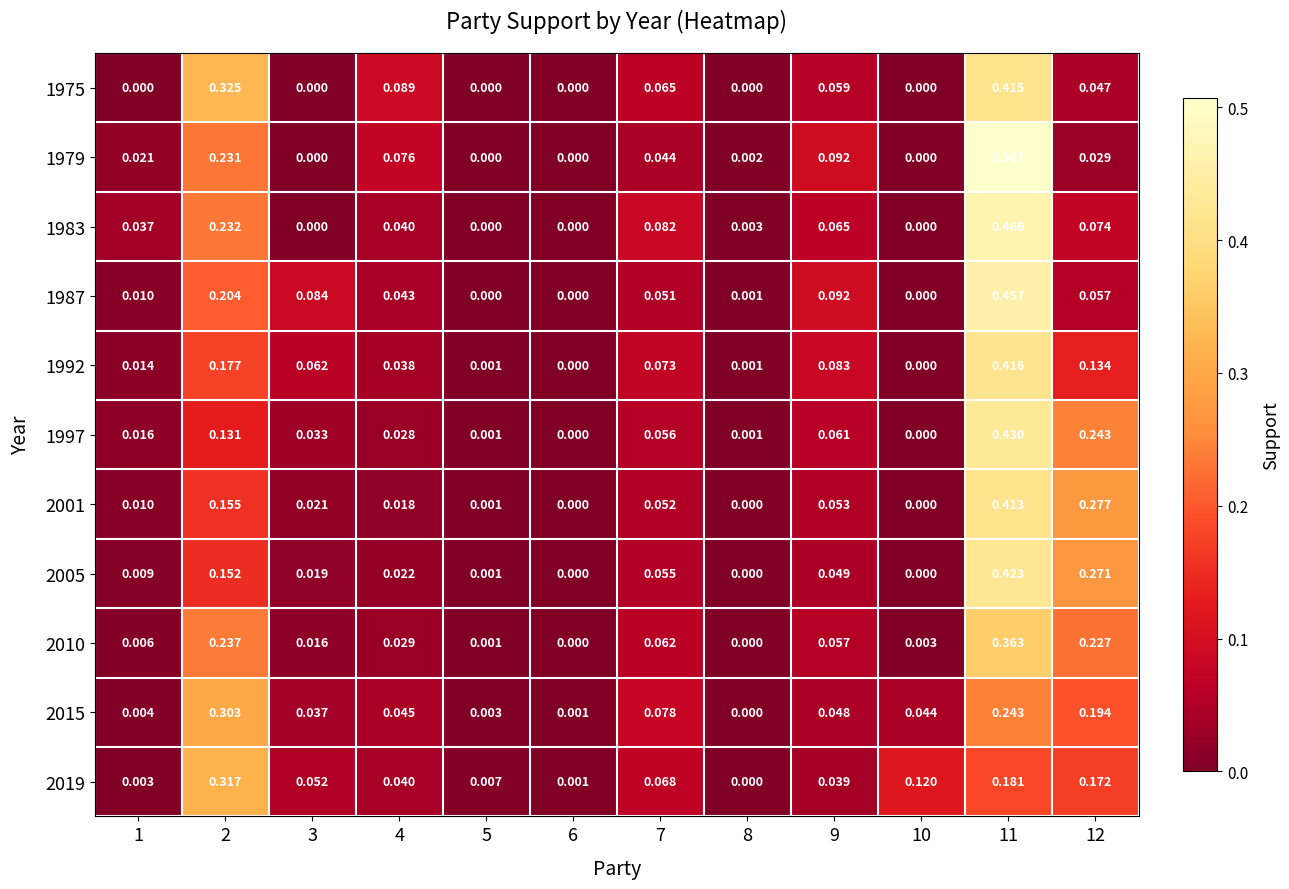

What is the total value across all series at 9?

0.7